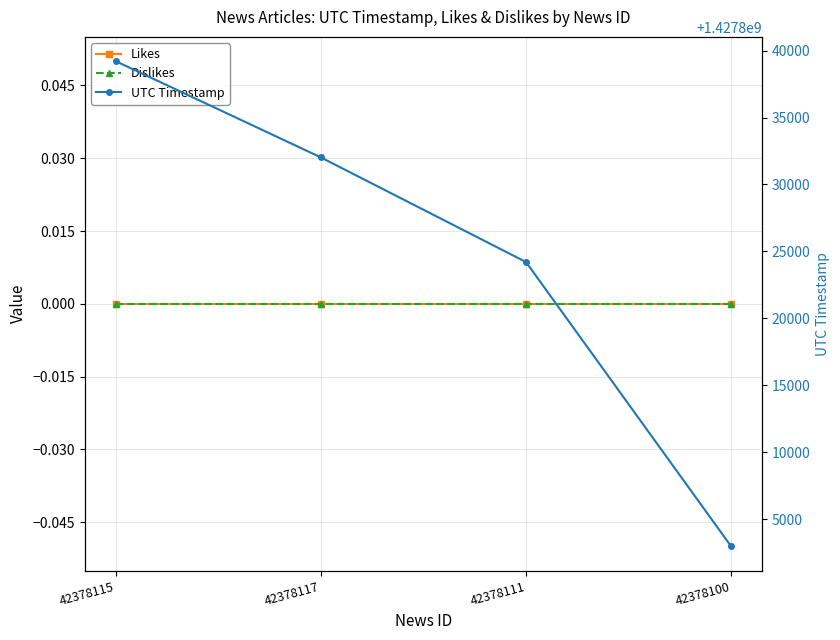

Which series has the largest total across all categories?

UTC Timestamp